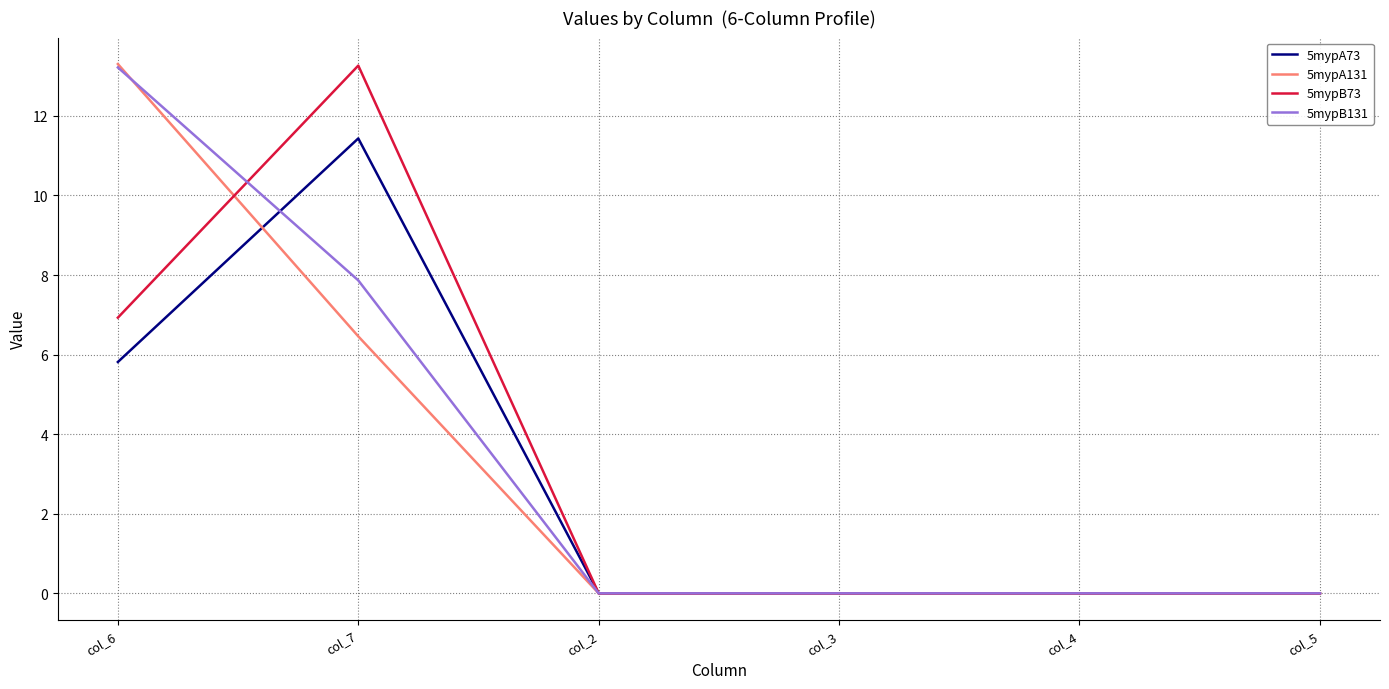

How many lines are shown in the chart?

4